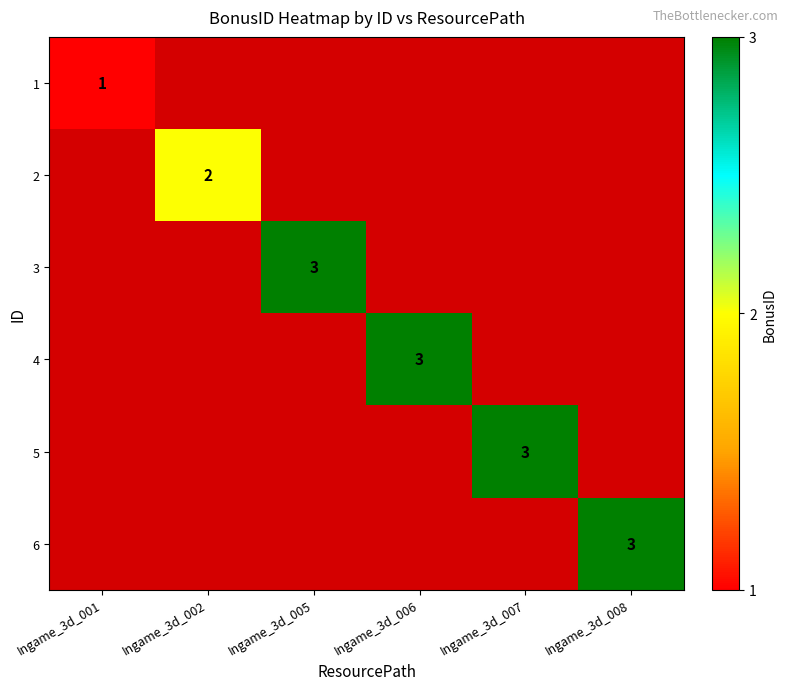

The value of 3 at Ingame_3d_005 is 4. True or false?

False